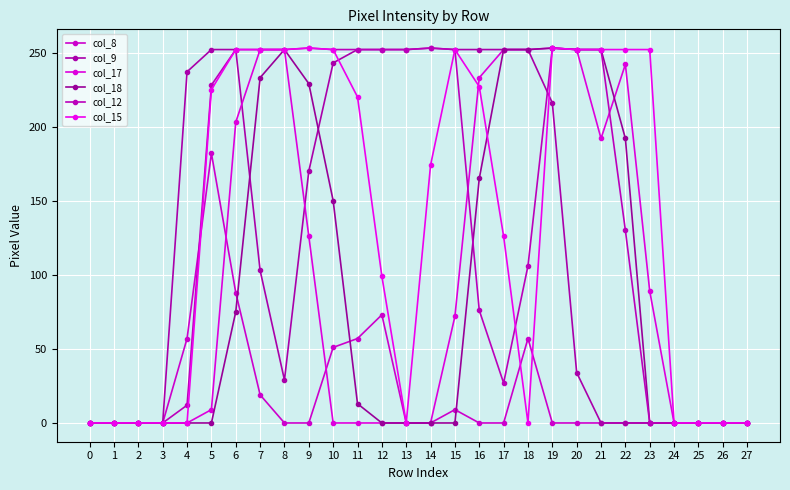

How many distinct data groups are displayed?

6